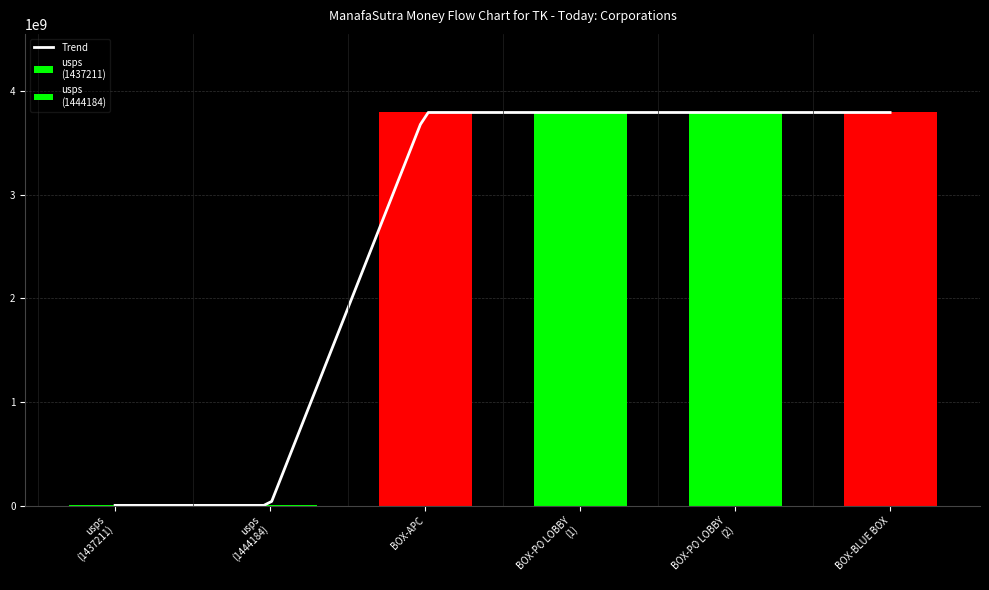

What is the difference between the maximum and minimum values?

3793562794